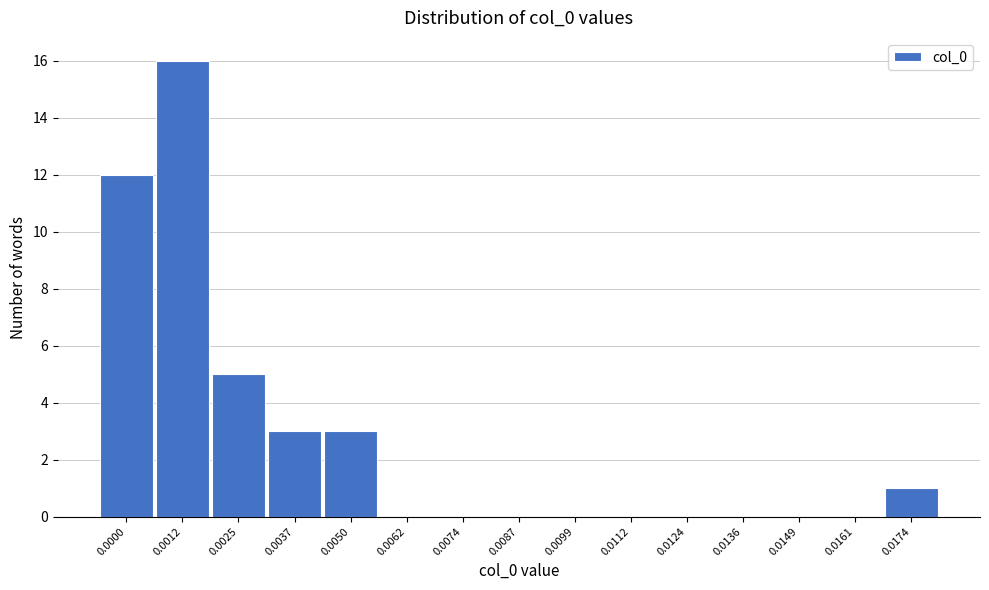

Reading left to right, what are all the values shown in this chart?

0.0000=12	0.0012=16	0.0025=5	0.0037=3	0.0050=3	0.0062=0	0.0074=0	0.0087=0	0.0099=0	0.0112=0	0.0124=0	0.0136=0	0.0149=0	0.0161=0	0.0174=1